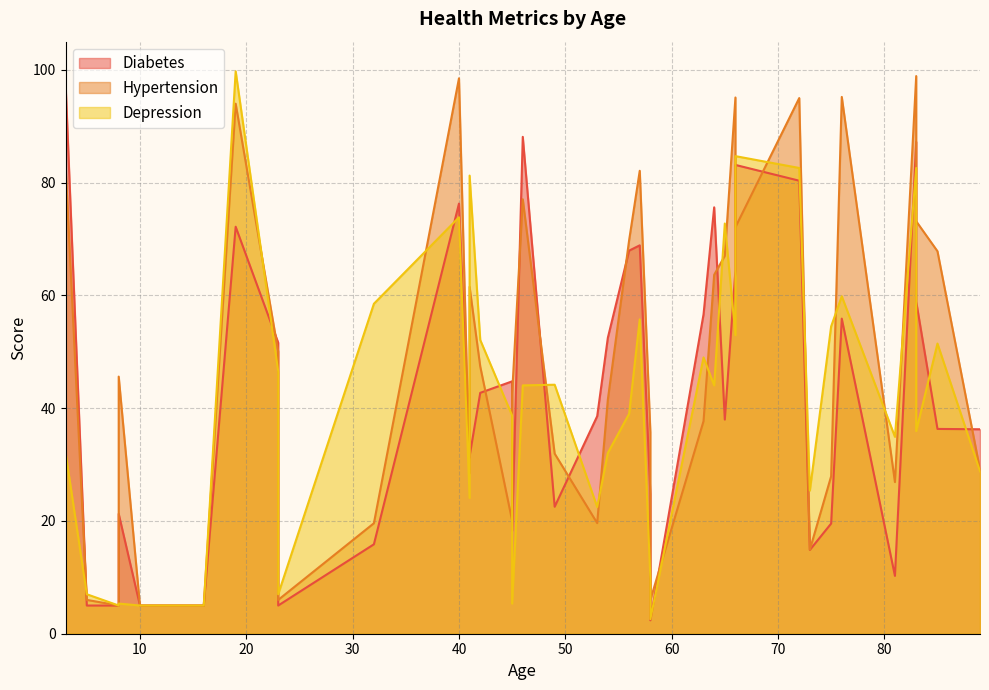

What is the lowest value of the Diabetes series?

2.4